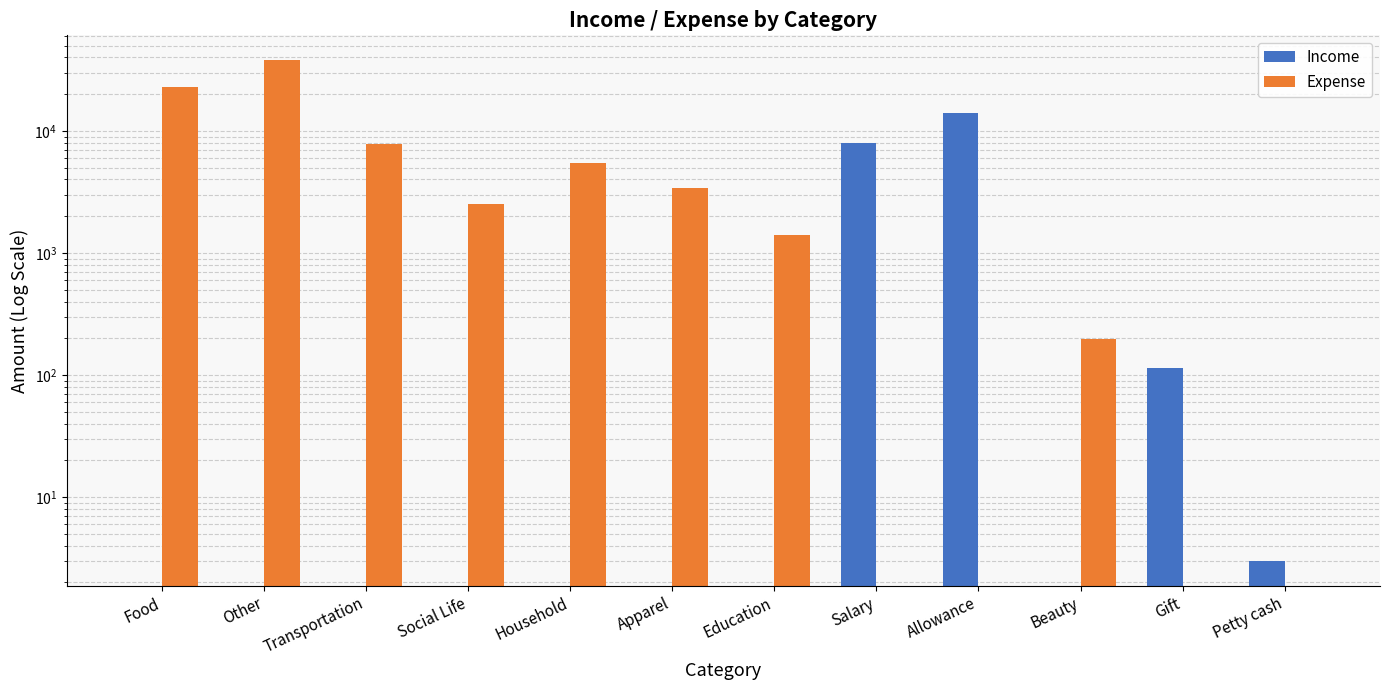

Reading left to right, what are all the values shown in this chart?

Income: Food=0.0	Other=0.0	Transportation=0.0	Social Life=0.0	Household=0.0	Apparel=0.0	Education=0.0	Salary=8000.0	Allowance=14000.0	Beauty=0.0	Gift=115.0	Petty cash=3.0
Expense: Food=22972.5	Other=37868.0	Transportation=7838.8	Social Life=2513.7	Household=5509.0	Apparel=3388.0	Education=1400.0	Salary=0.0	Allowance=0.0	Beauty=196.0	Gift=0.0	Petty cash=0.0